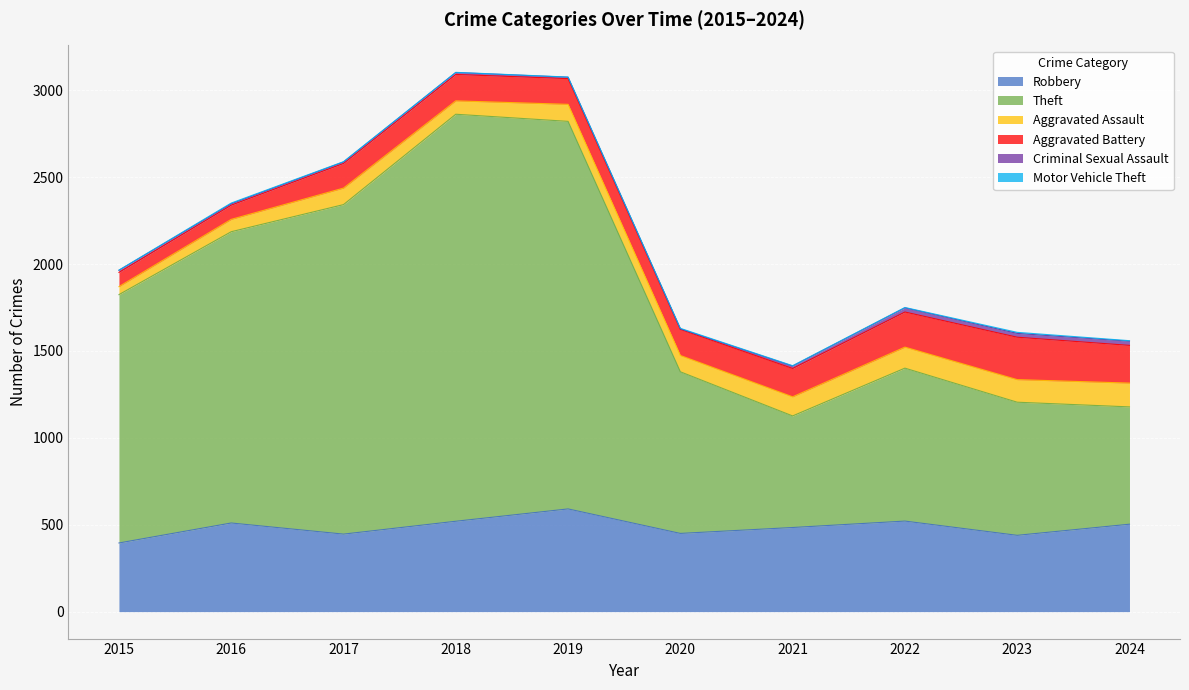

True or false: Motor Vehicle Theft and Robbery cross at least once.

False